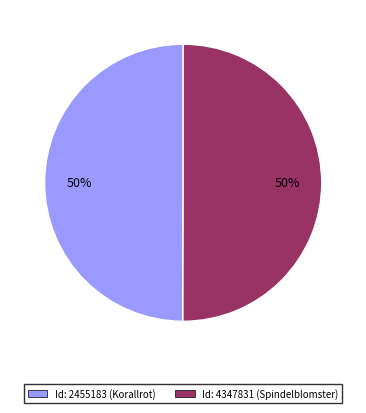

To the nearest percent, what is the average slice percentage?

50%